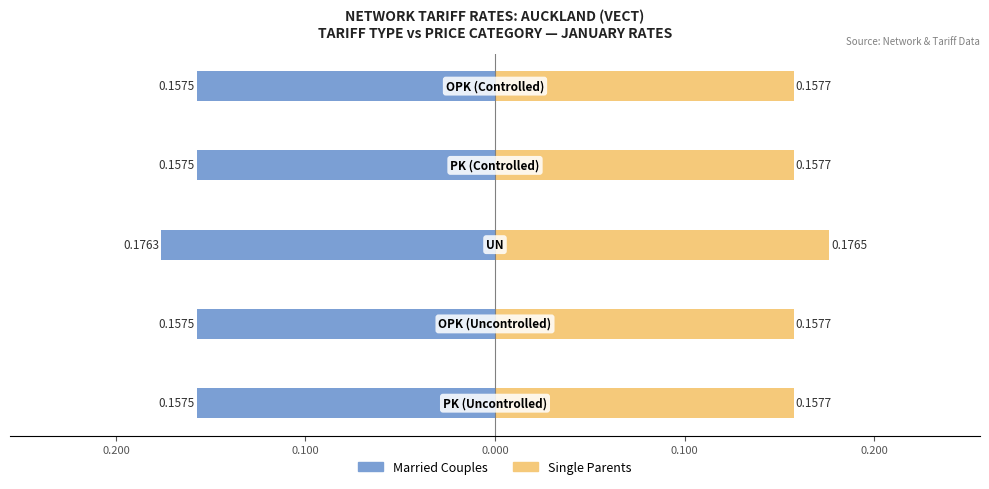

Which series has the largest range (max minus min)?

Married Couples